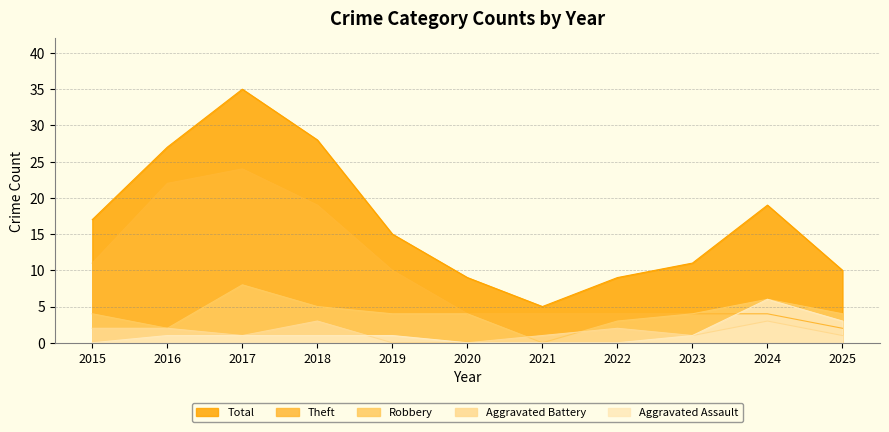

Which label corresponds to the largest value in the chart?

2017